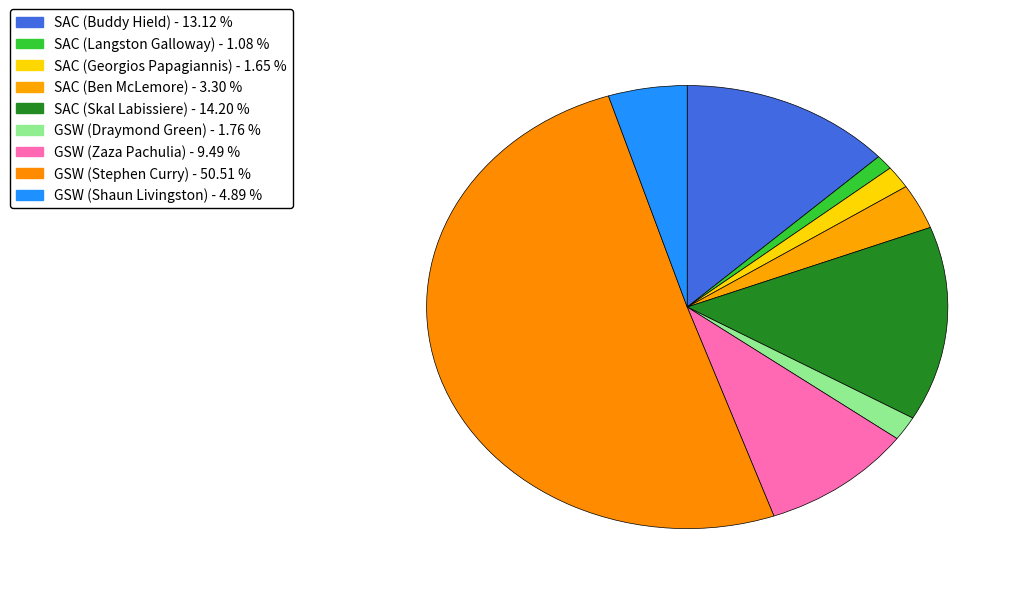

How many segments does this pie chart have?

9